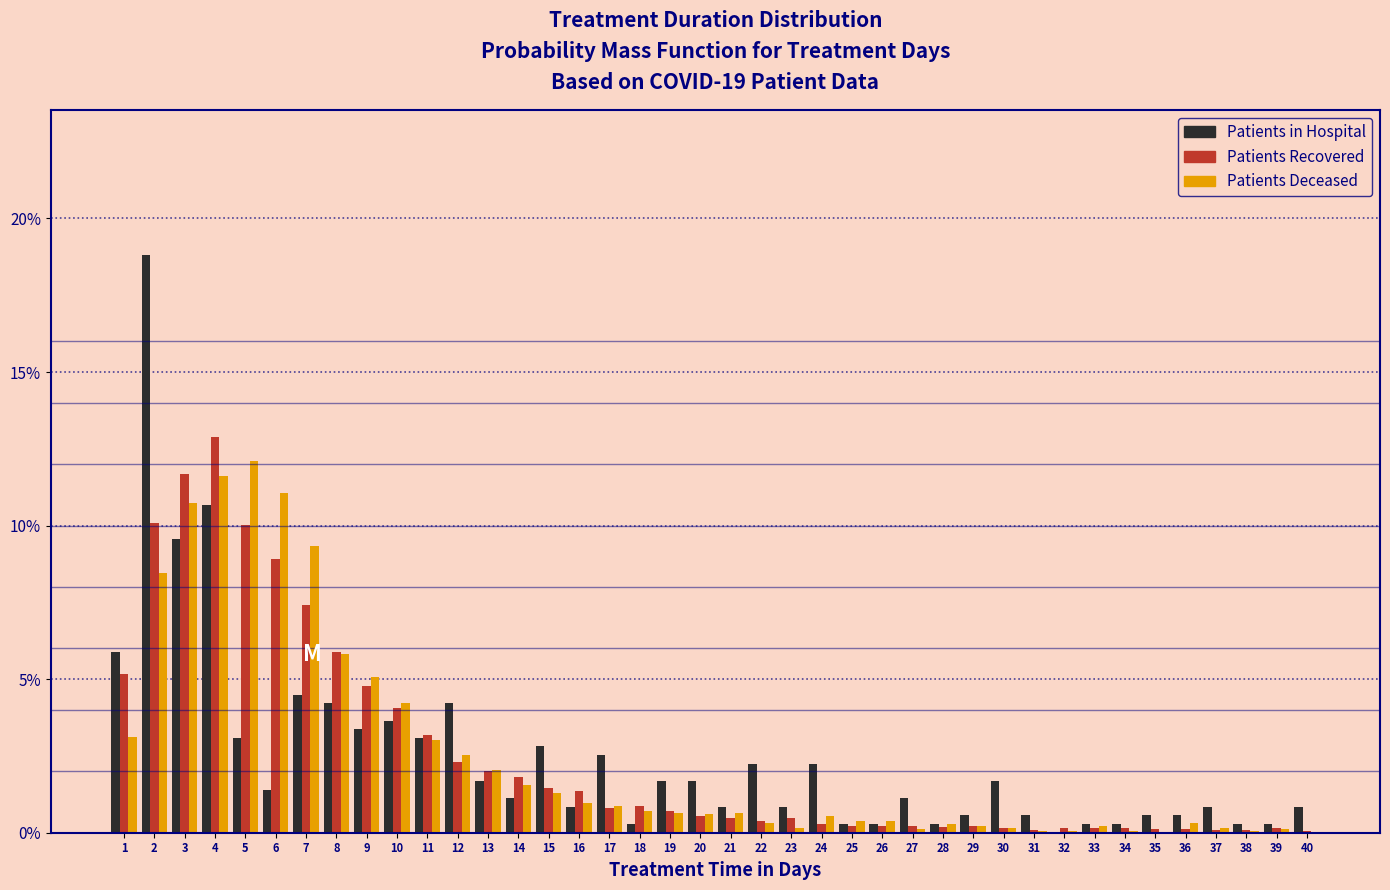

What is the approximate value of Patients Deceased at 7?

9.3